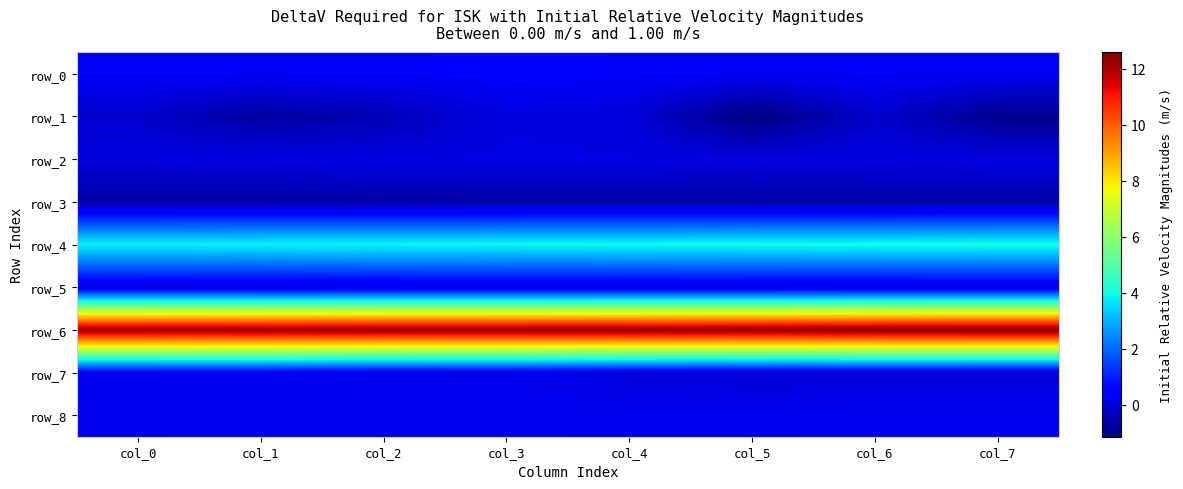

At col_1, list the series in order from smallest to largest.

row_1, row_3, row_5, row_2, row_8, row_7, row_0, row_4, row_6